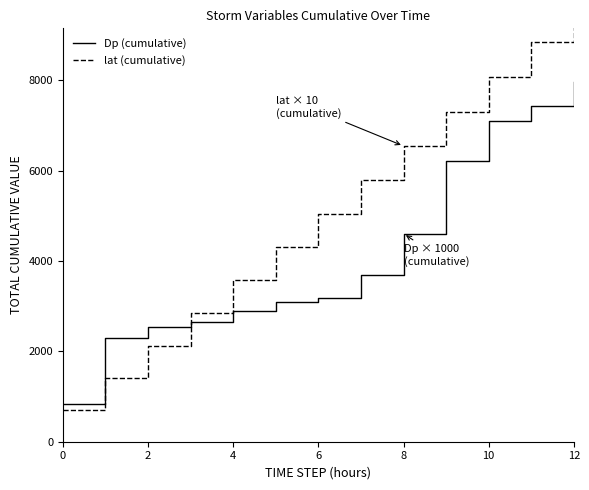

What is the difference between the Dp (cumulative) values at 8 and 11?

2816.4